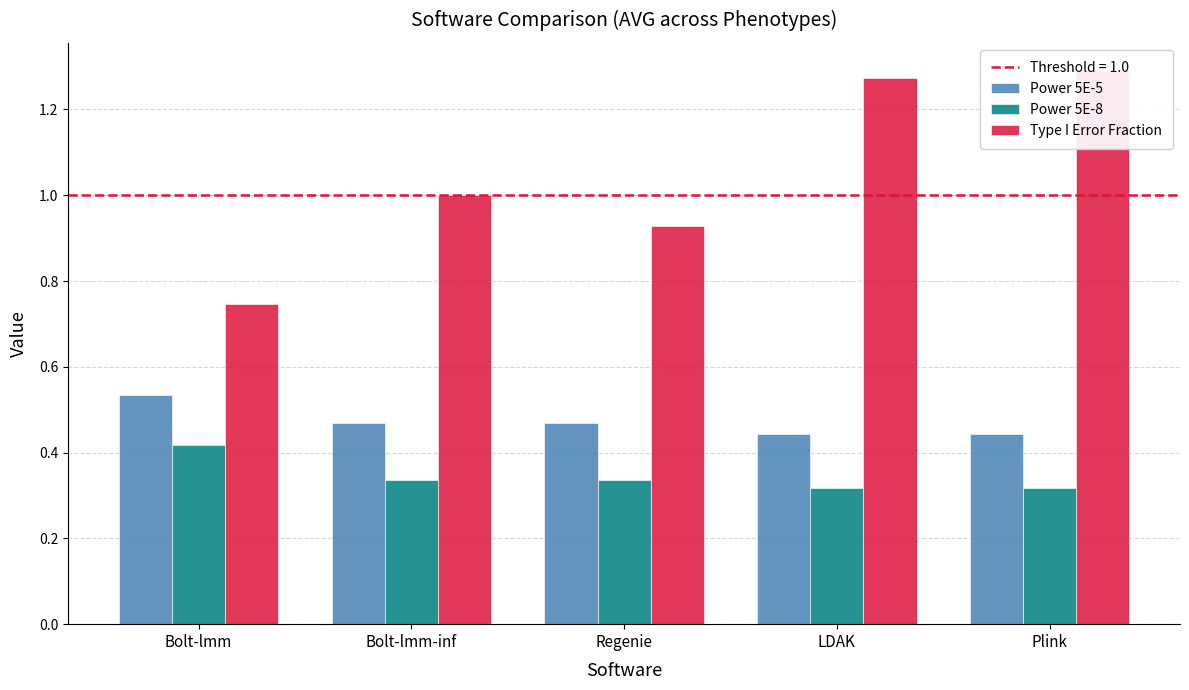

True or false: Power 5E-8 has a value of 0.3 at Bolt-lmm-inf.

True